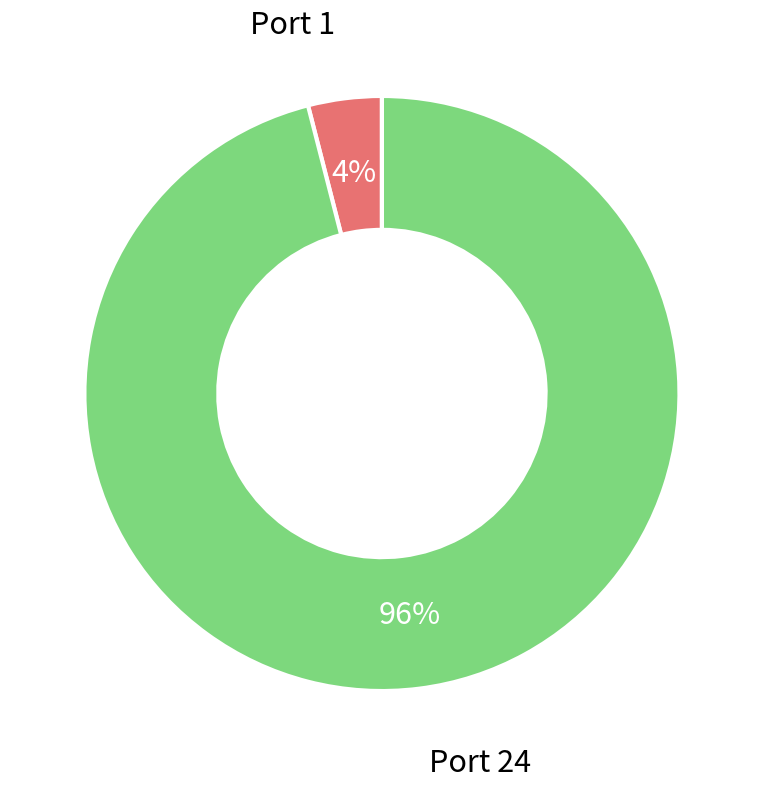

To the nearest percent, what is the average slice percentage?

50%